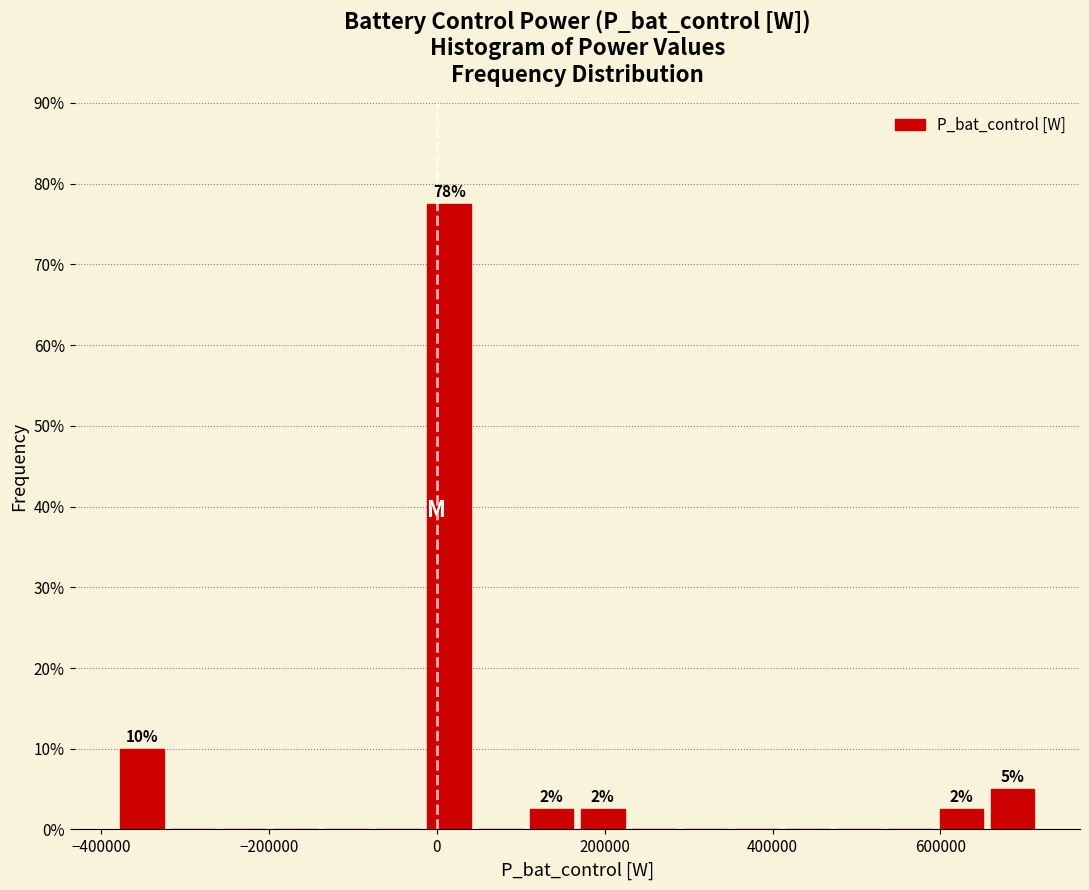

Read against the x-axis, roughly where is the centre of the tallest bar?

20000